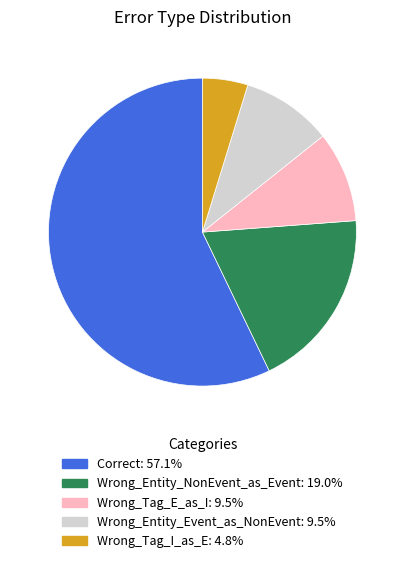

Which category has the smallest portion of the pie?

Wrong_Tag_I_as_E